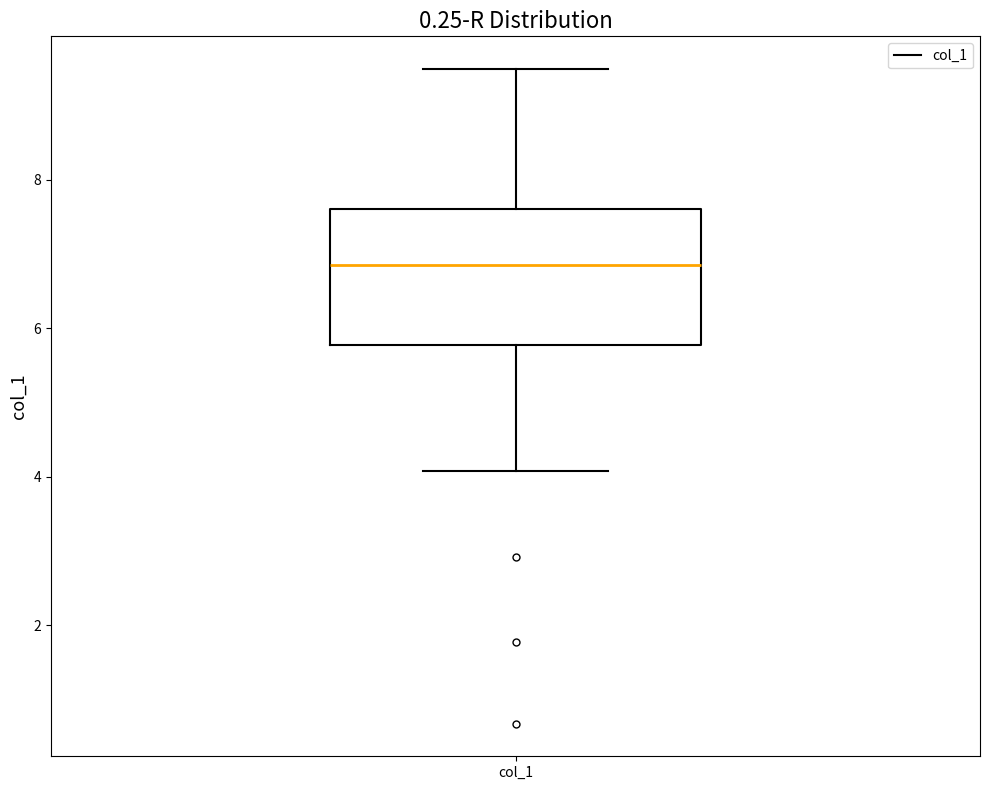

Transcribe this box plot: give where the median line is, the range the box spans, and where the two whiskers end, as read against the y-axis. The values are not printed on the chart, so give them approximately, as read against the axis.

median 6.8, box 5.8 to 7.6, whiskers 4.0 to 9.4